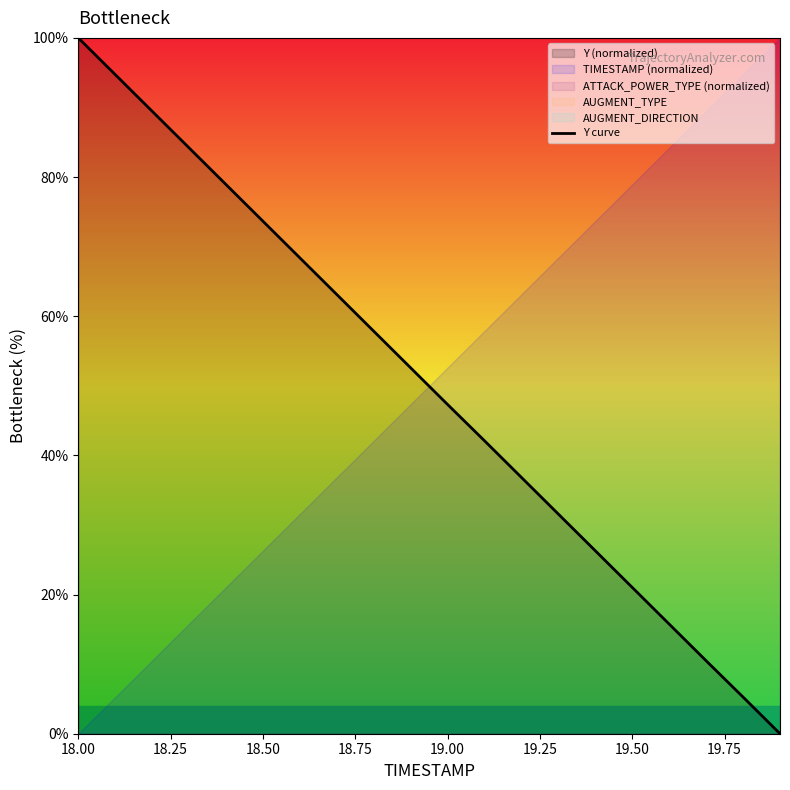

What is the highest value of the Y curve series?

100.0